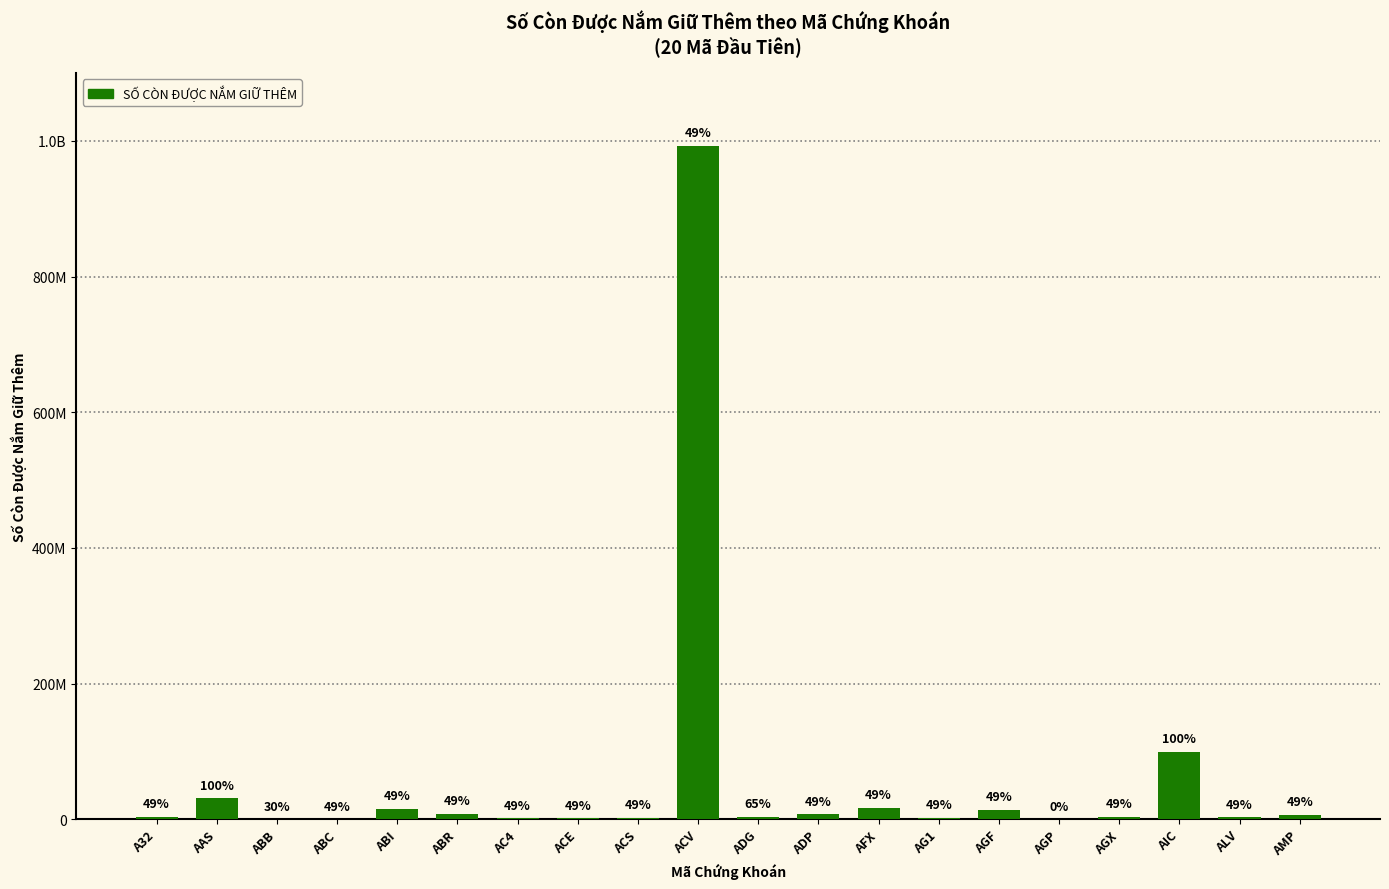

Which category has the highest value across all series?

ACV